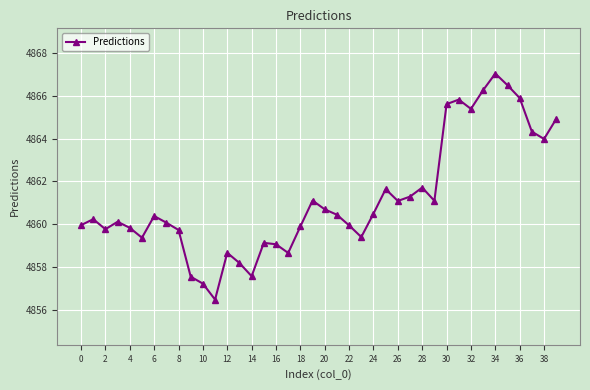

True or false: there are more than 1 points higher than both neighbors.

True